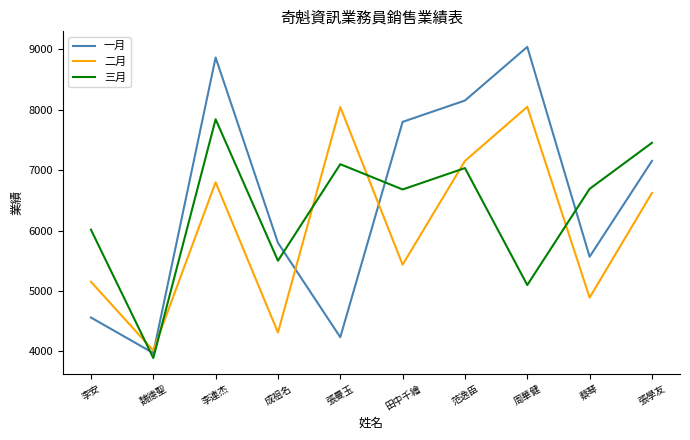

In 一月, how many points are lower than both neighbors (excluding endpoints)?

3